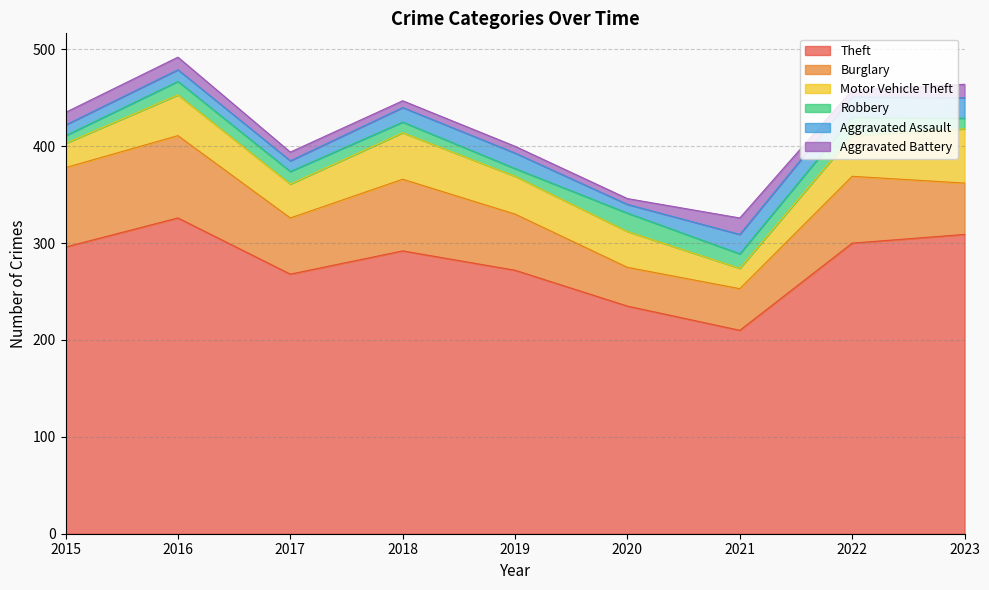

Which has a higher value, 2016 or 2017?

2016